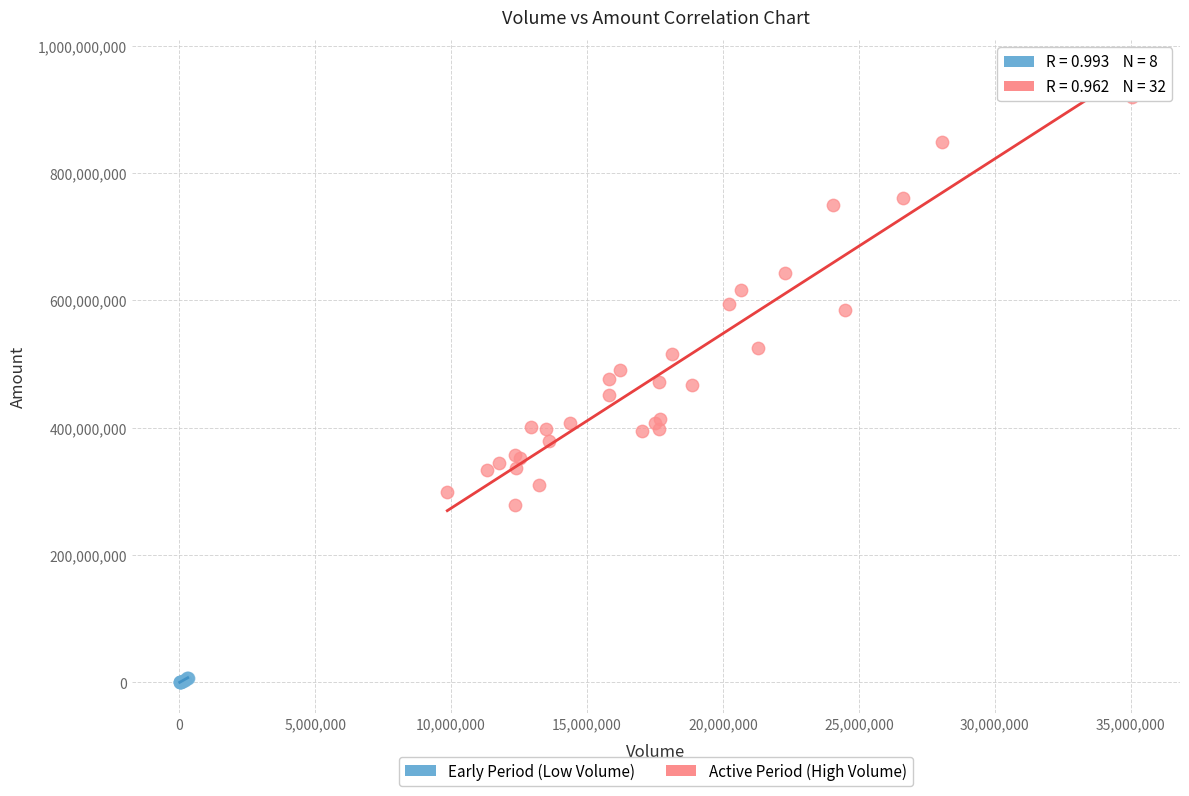

Which series has the largest Y range (max minus min)?

Active Period (High Volume)